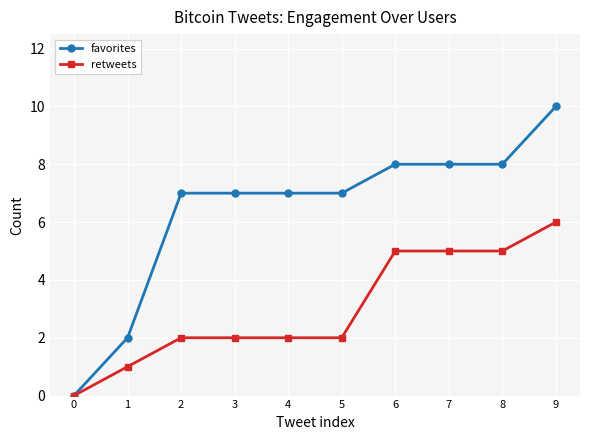

The value of retweets at 7 is 8. True or false?

False